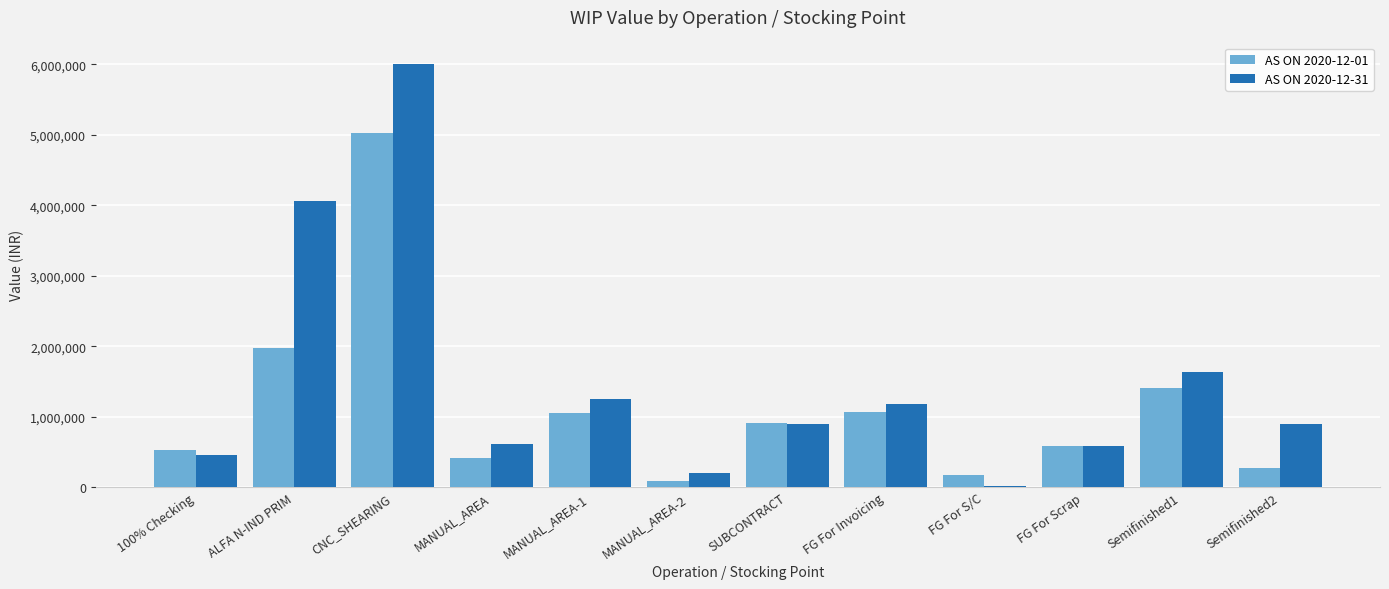

What are all the series names shown in the legend?

AS ON 2020-12-01, AS ON 2020-12-31